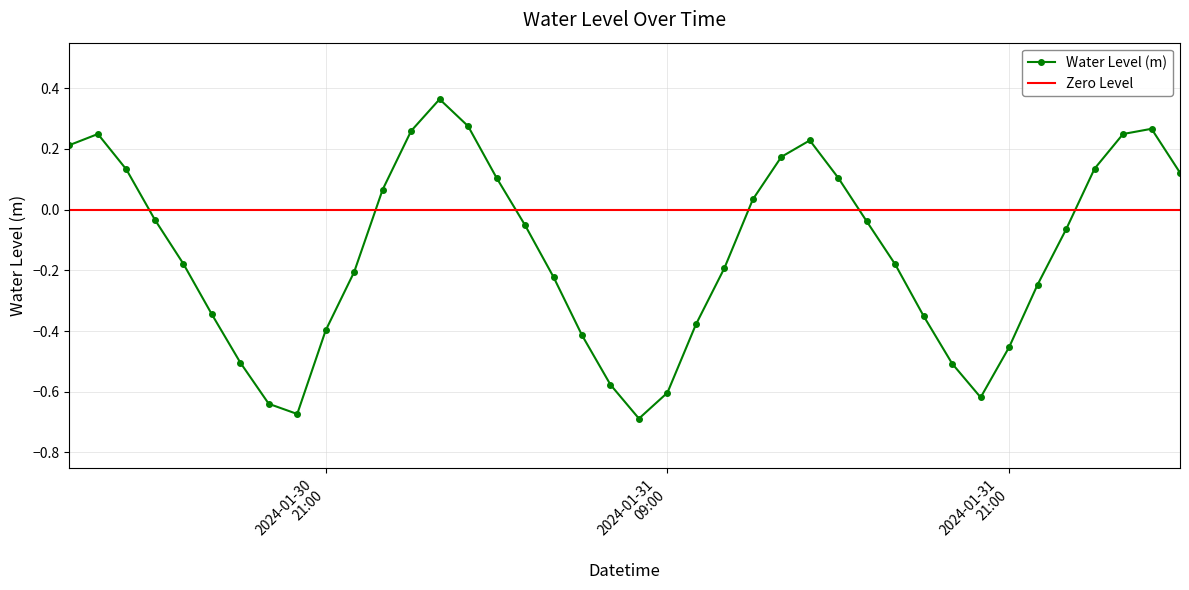

How many interior local valleys (lower than both neighbors) does the data have?

3